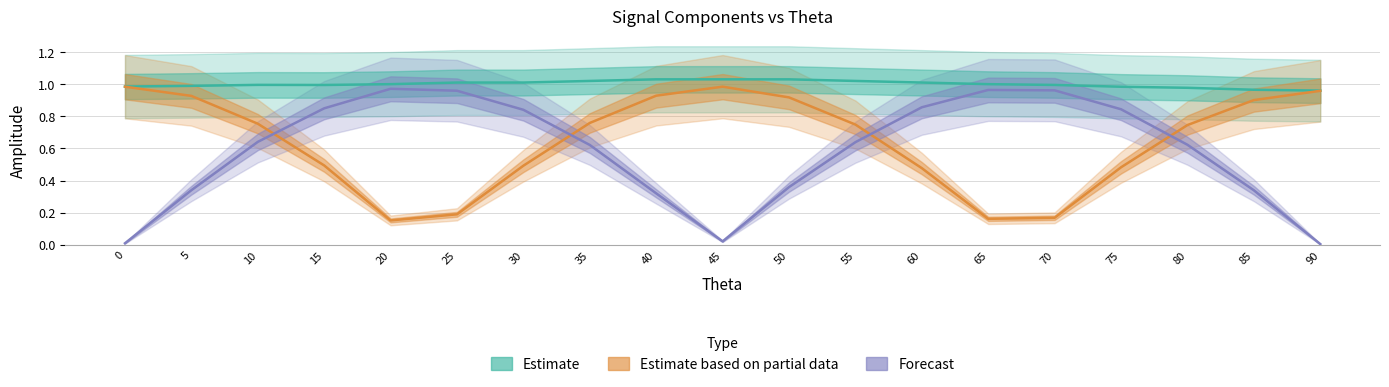

The Estimate series shows 1.5 at 35. True or false?

False